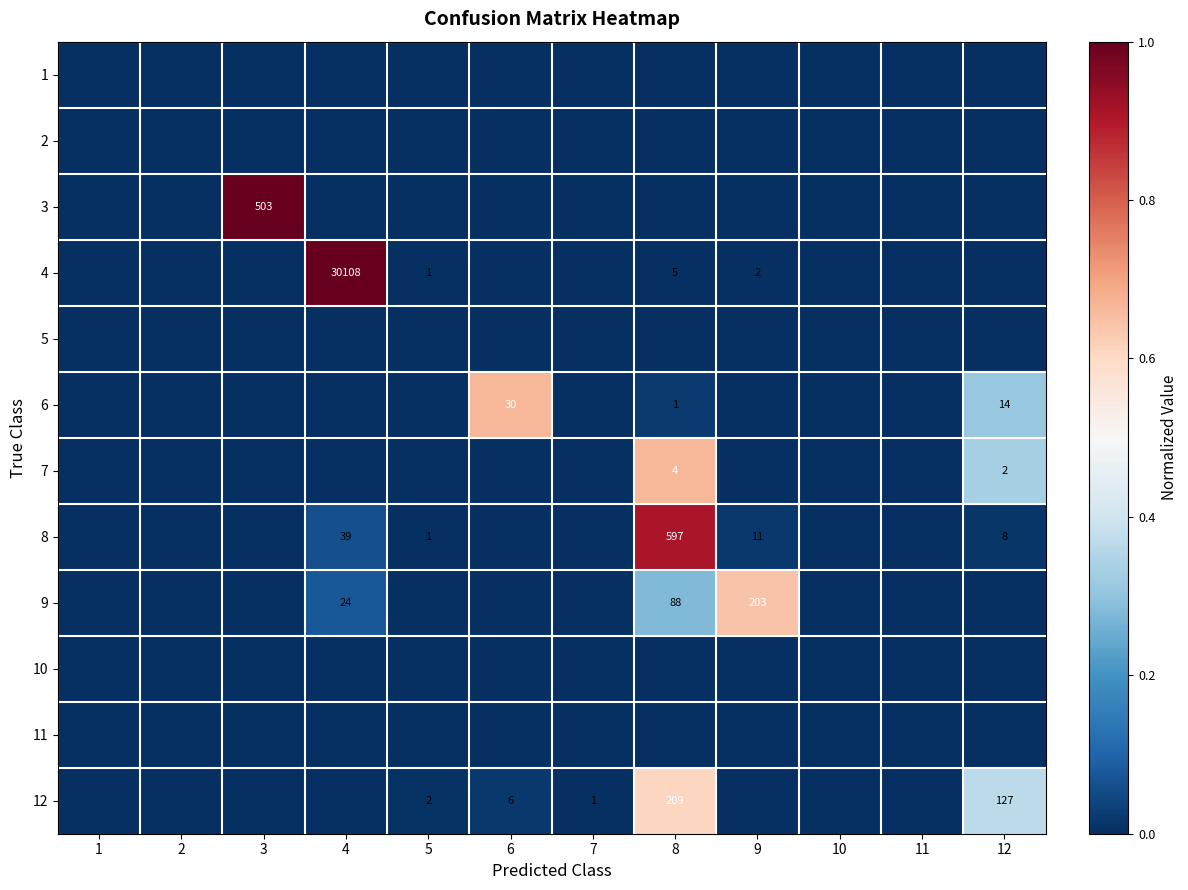

The 11 series shows 0.0 at 6. True or false?

True